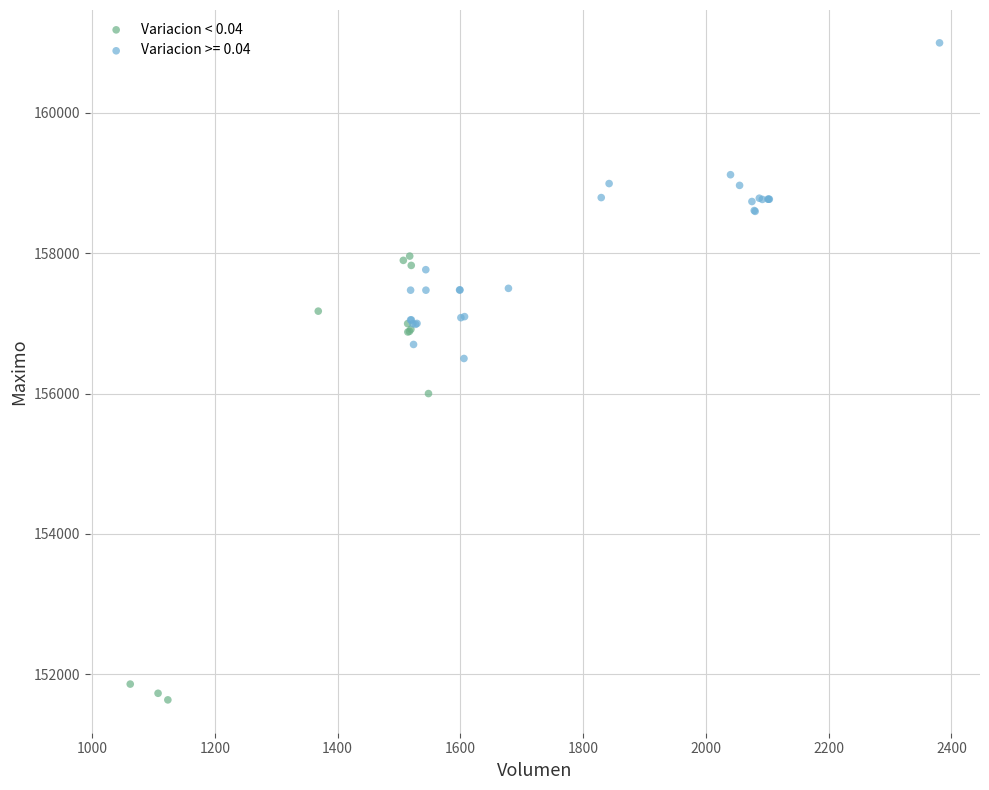

Which series contains the lowest Y value?

Variacion < 0.04